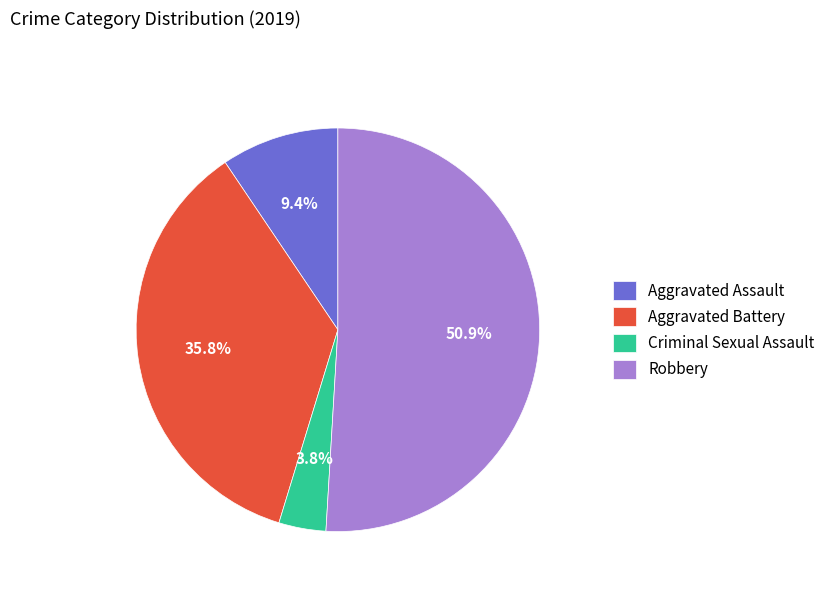

Approximately how many times larger is the value at Robbery compared to Aggravated Battery?

1.4